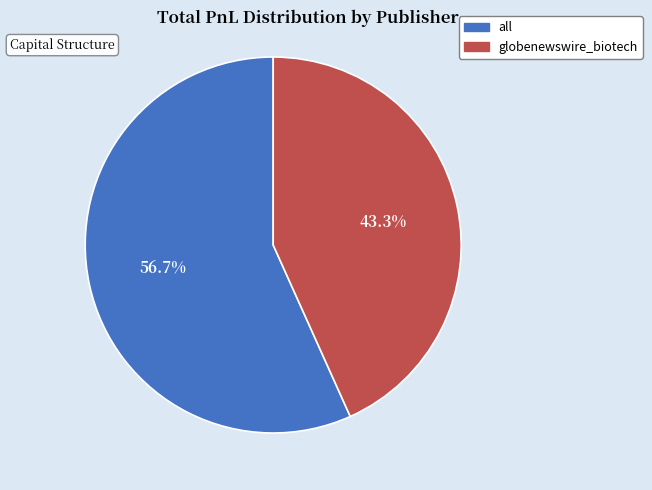

Combined, what portion of the pie is all and globenewswire_biotech?

100.0%